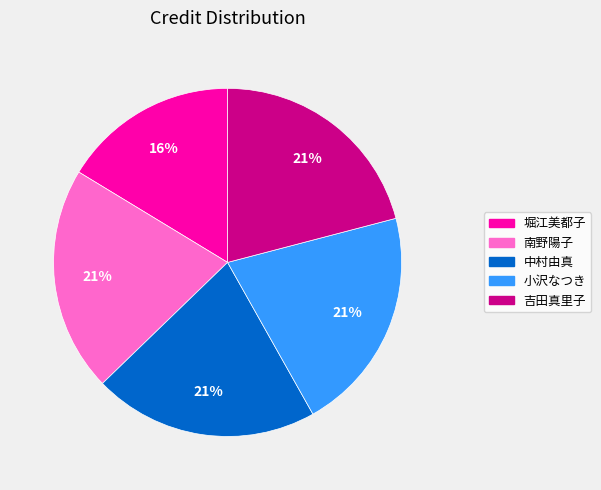

To the nearest percent, what is the average slice percentage?

20%